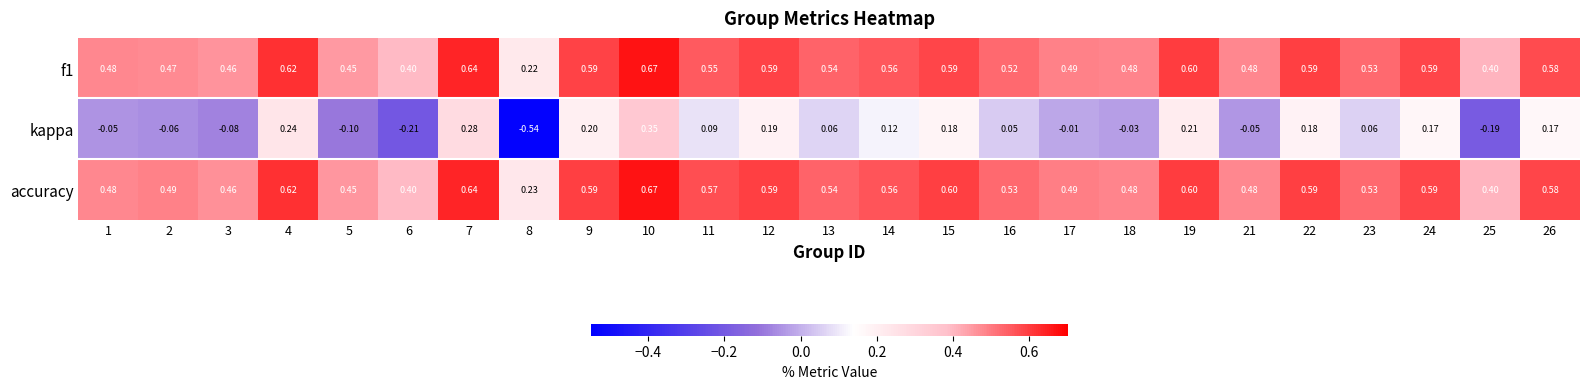

Which series has the largest range (max minus min)?

kappa